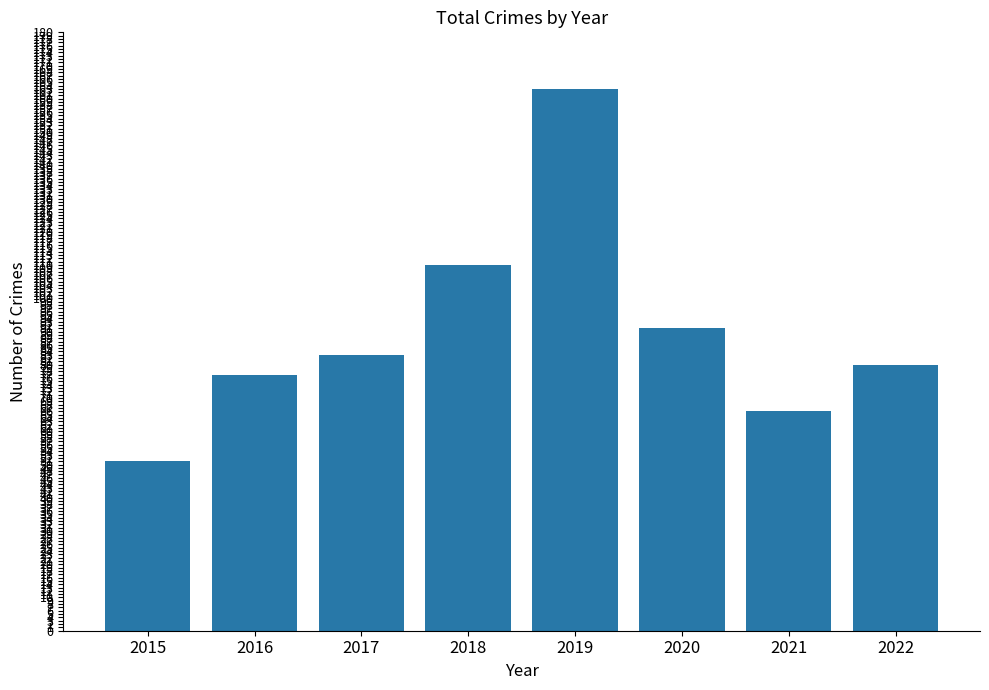

What is the difference between the maximum and second lowest values?

97